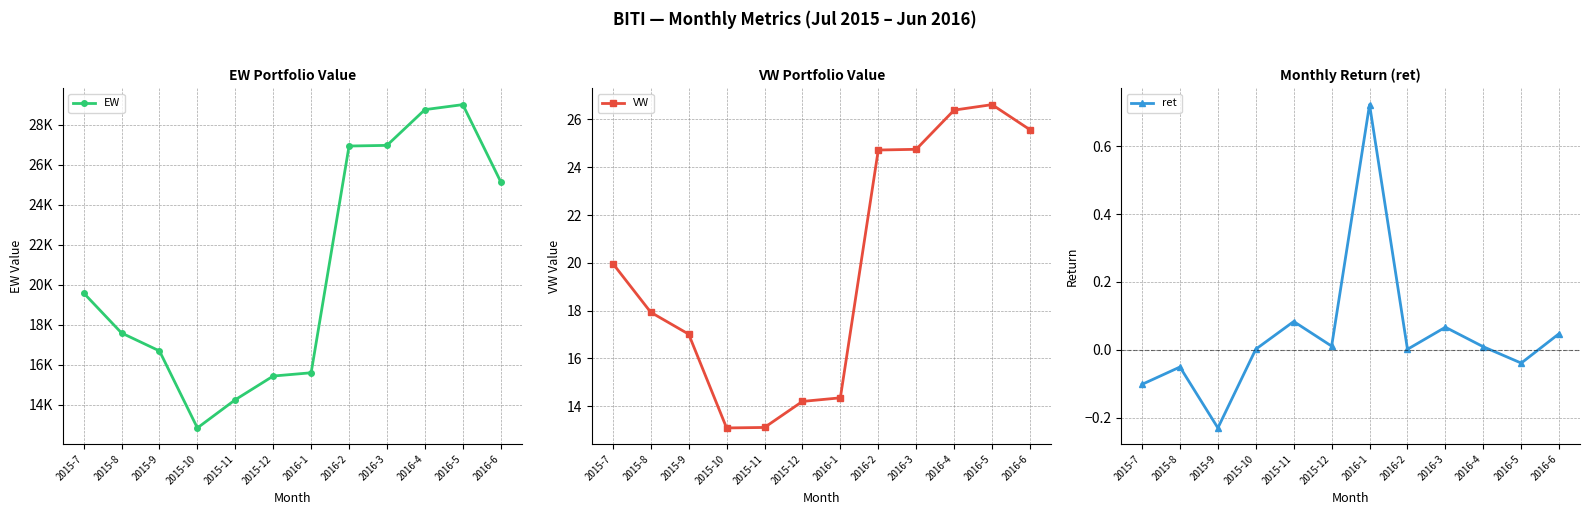

Between 2015-12 and 2016-5, which is larger?

2016-5